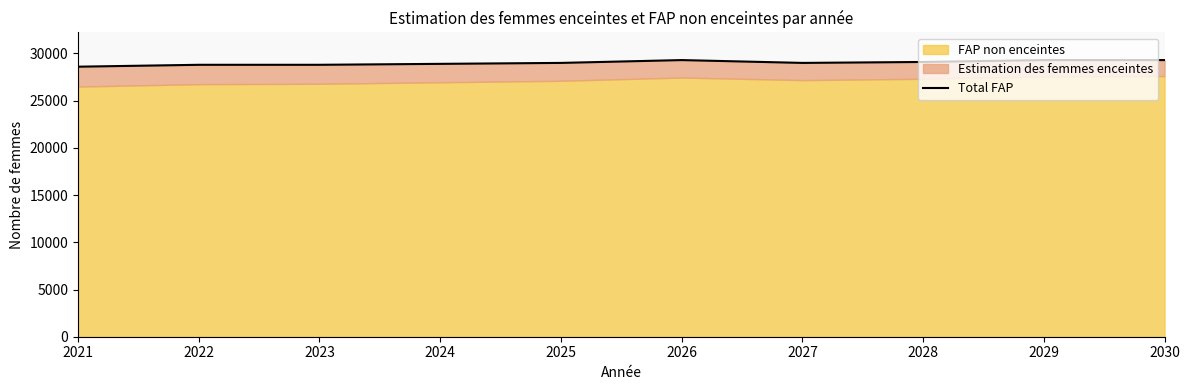

Which has a higher value, 2024 or 2028?

2028